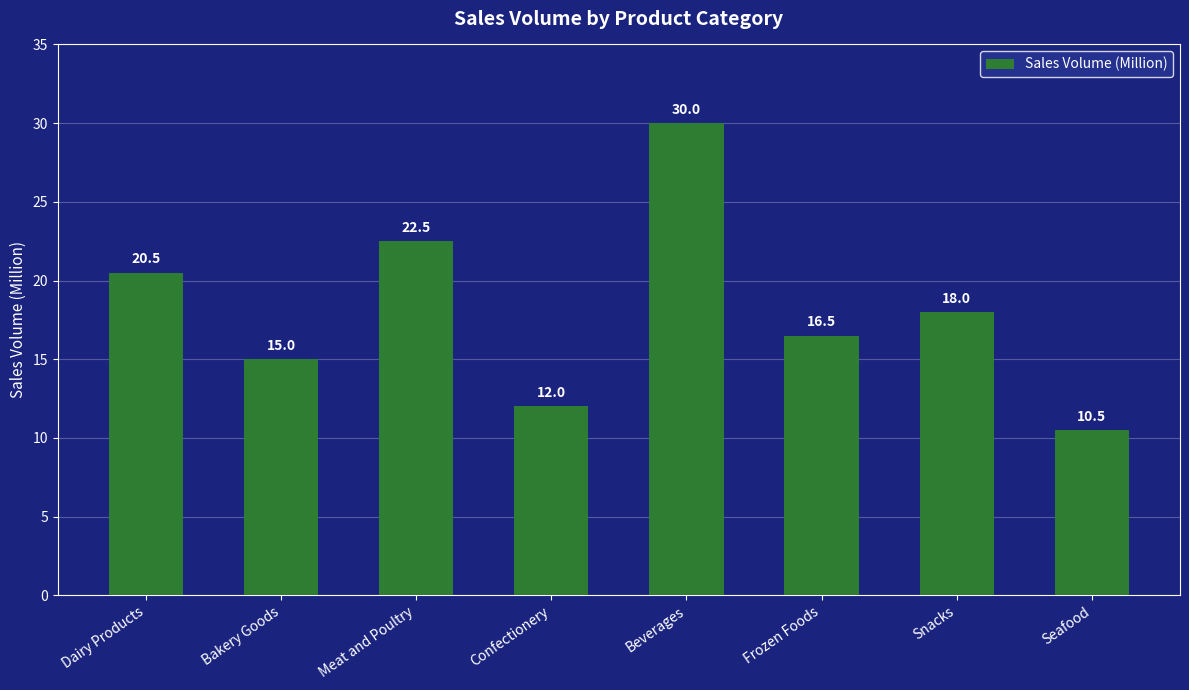

Rank the categories by value from lowest to highest.

Seafood, Confectionery, Bakery Goods, Frozen Foods, Snacks, Dairy Products, Meat and Poultry, Beverages